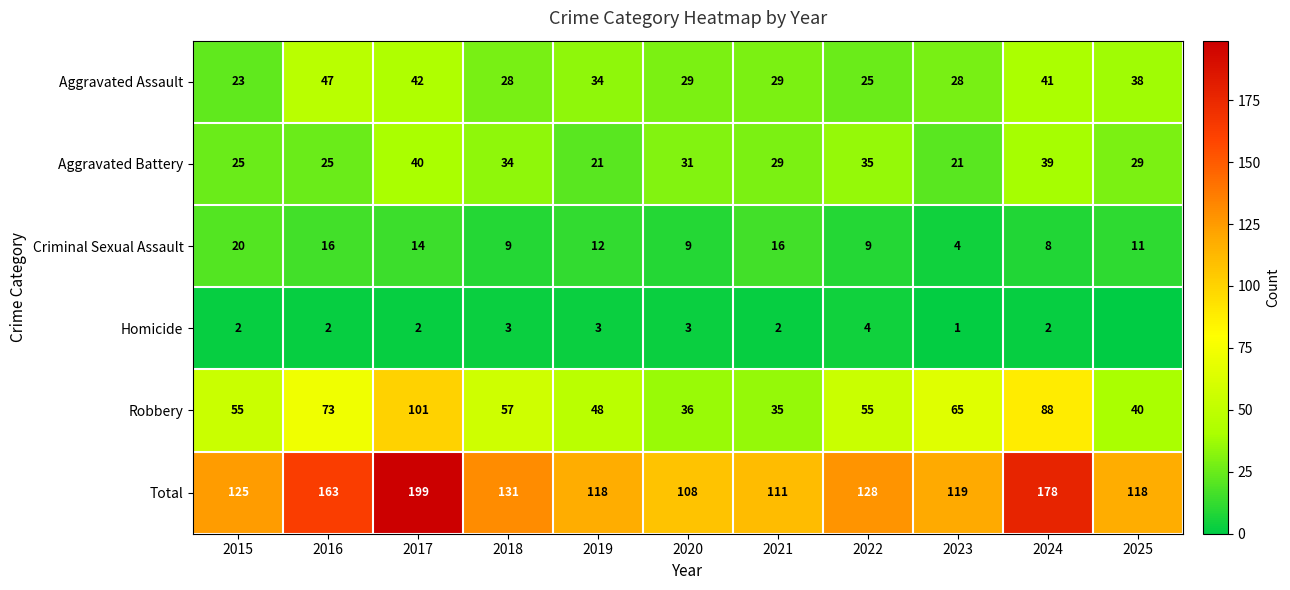

At how many categories does at least one series exceed 114?

9